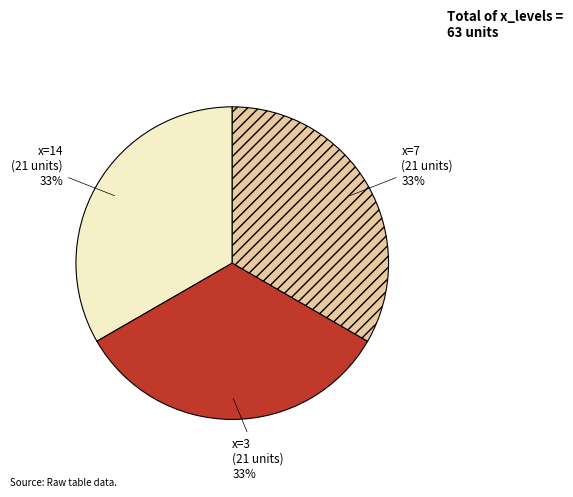

Does any single category account for the majority?

No